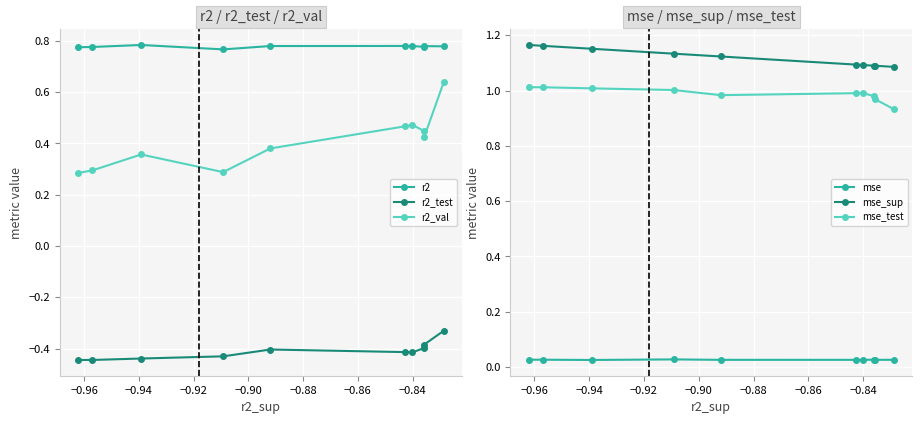

How many r2 values are between 0 and 1?

10